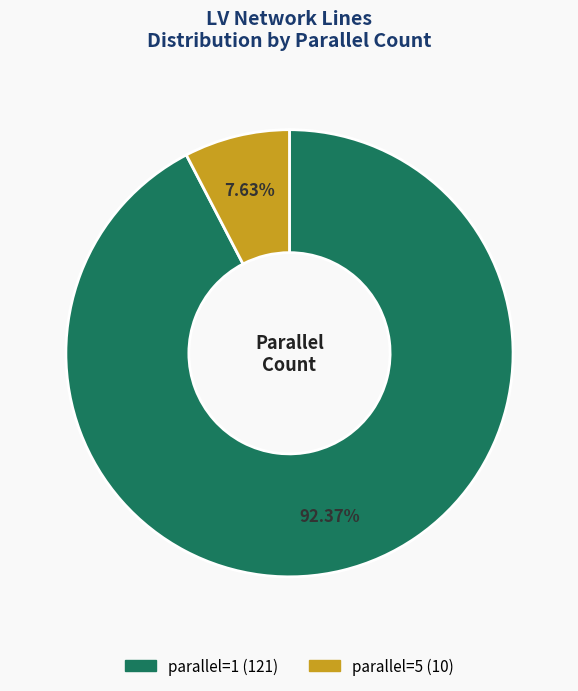

Does any single category account for the majority?

Yes